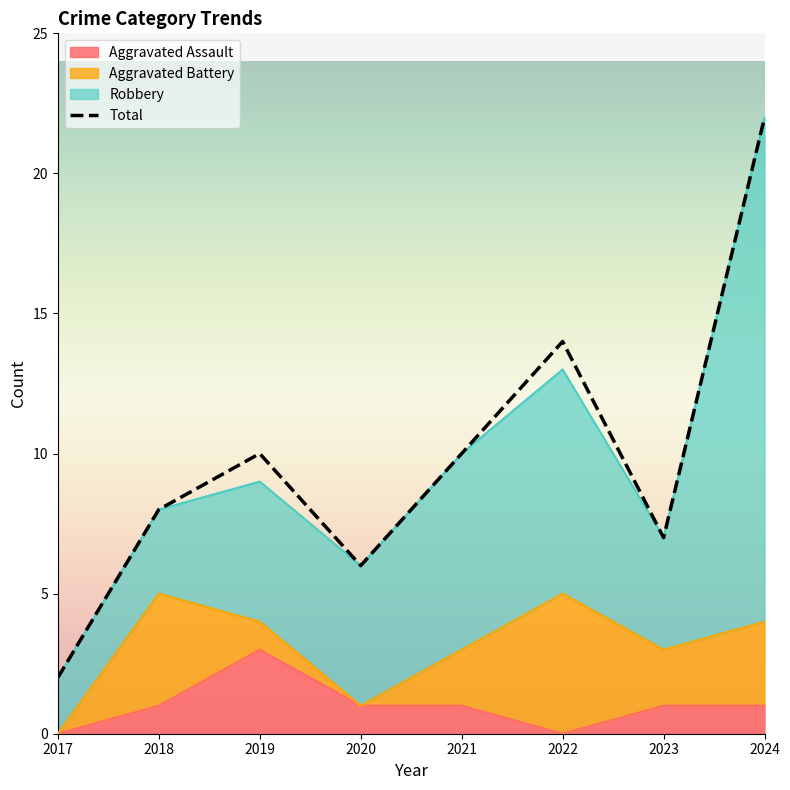

True or false: Total and Aggravated Assault cross at least once.

False